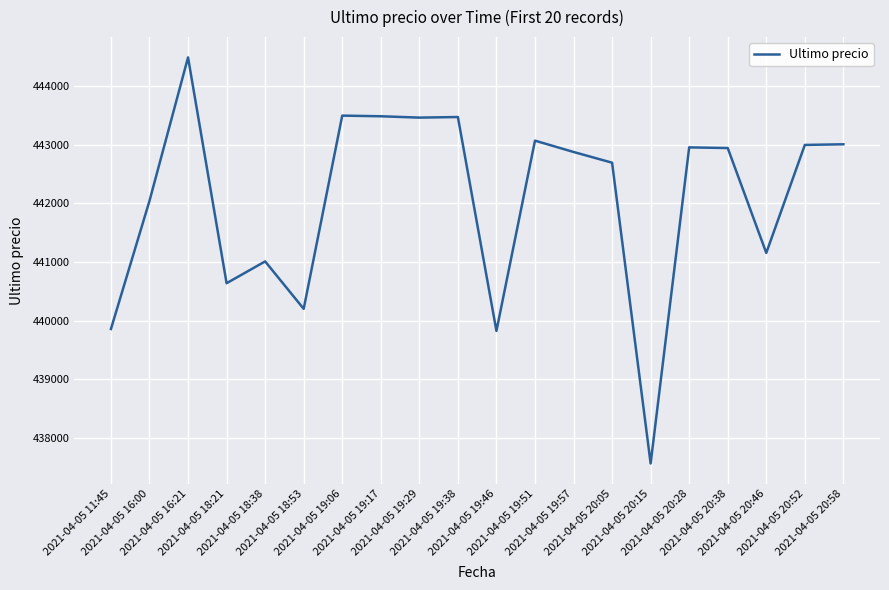

What is the difference between the maximum and minimum values?

6927